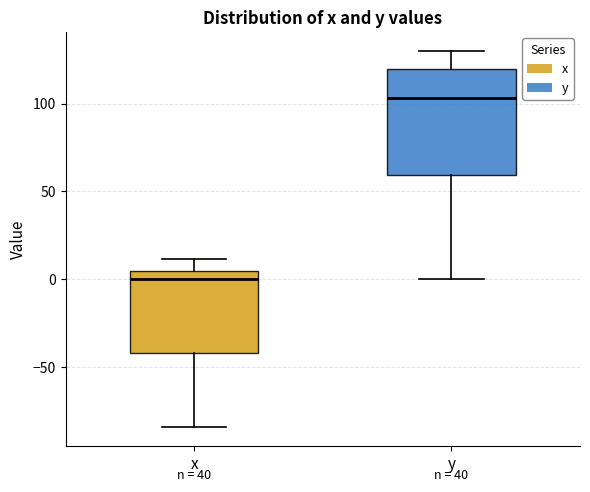

Reading left to right, read every box against the y-axis: the position of its median line, the range the box covers, and the ends of its whiskers. The values are not printed on the chart, so give them approximately, as read against the axis.

x: median 0, box -40 to 5, whiskers -85 to 10
y: median 105, box 60 to 120, whiskers 0 to 130